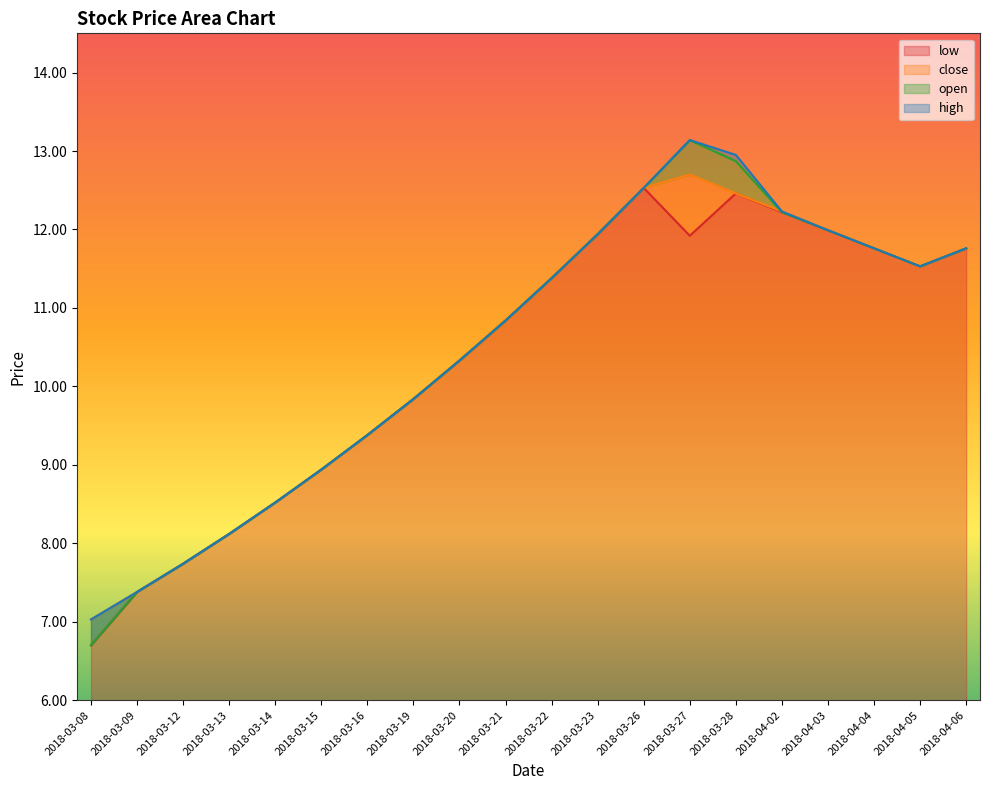

Rank the series by their average value, from highest to lowest.

high, open, close, low